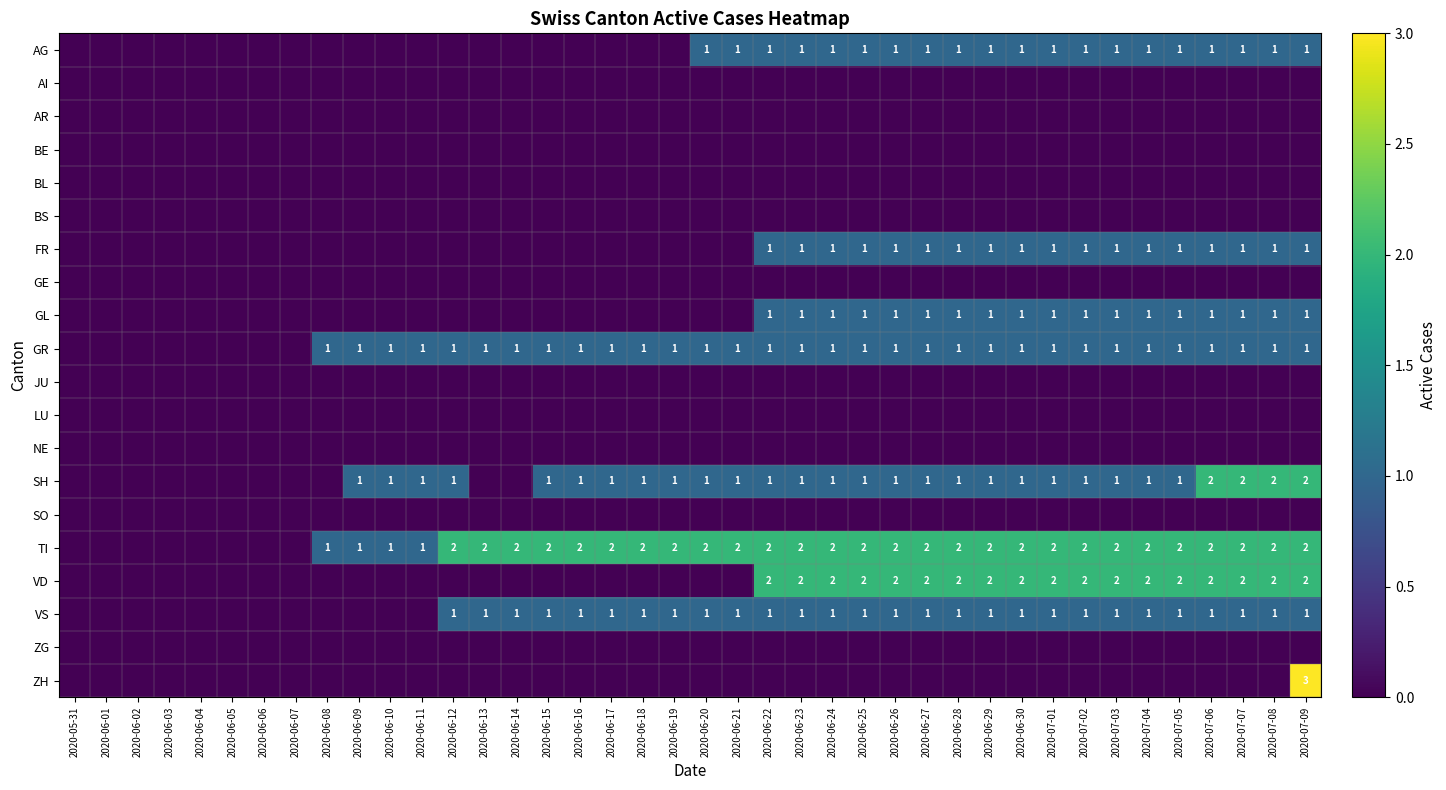

The VD series shows 2 at 2020-07-09. True or false?

True